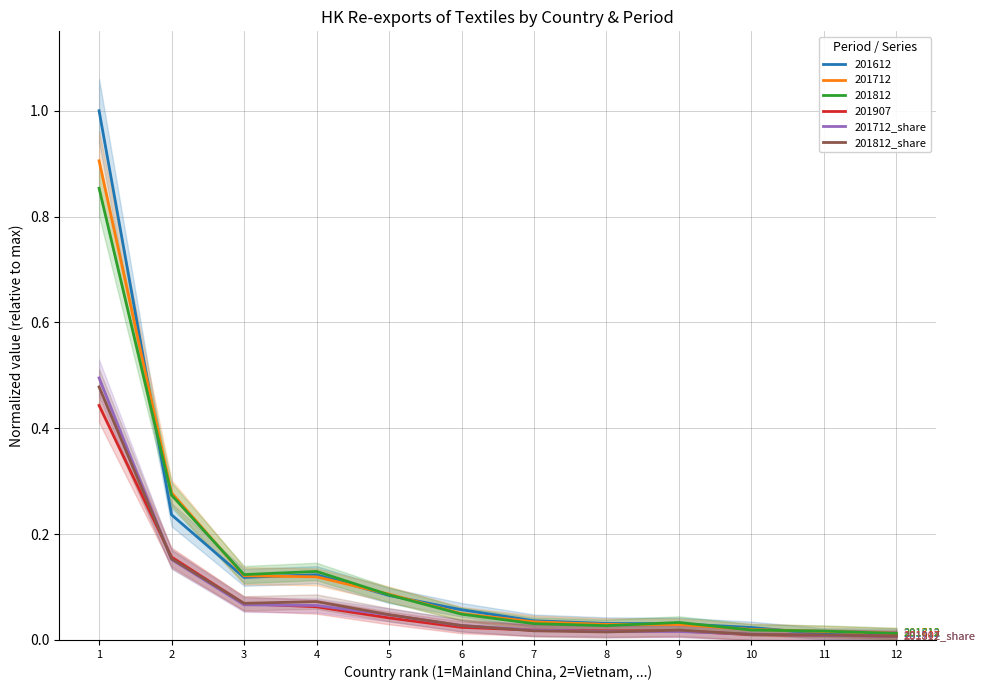

What is the average value of the 201712_share series?

0.1